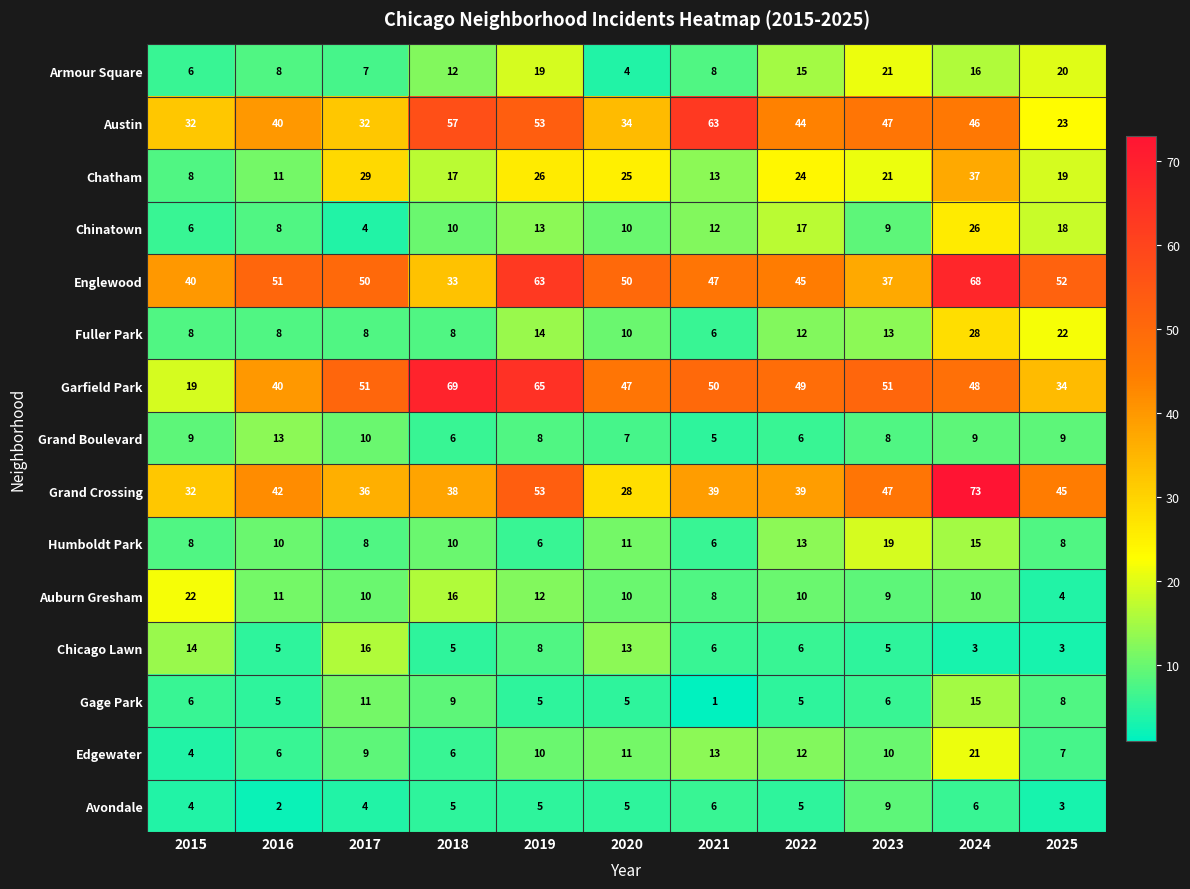

List the labels in order of Chatham value, largest first.

2024, 2017, 2019, 2020, 2022, 2023, 2025, 2018, 2021, 2016, 2015